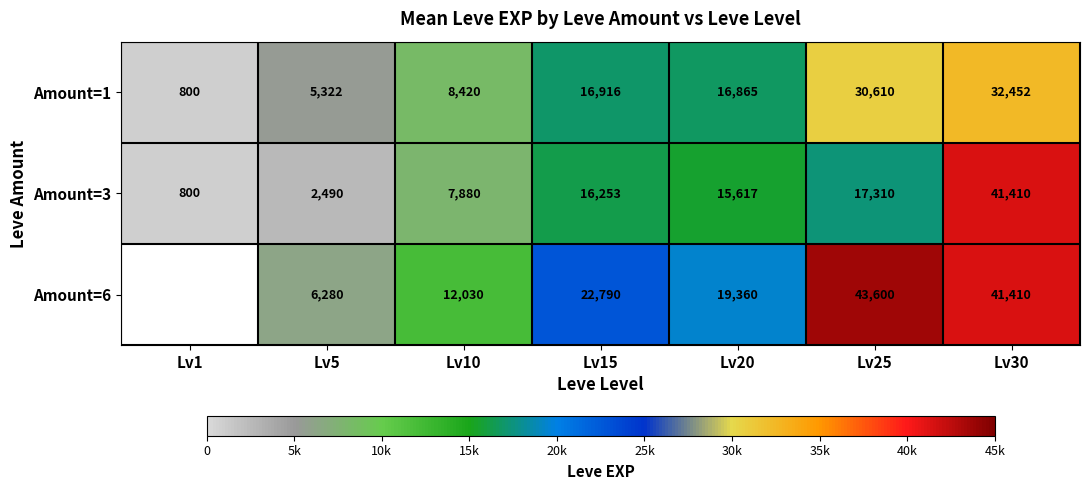

How many categories are shown in the chart?

7